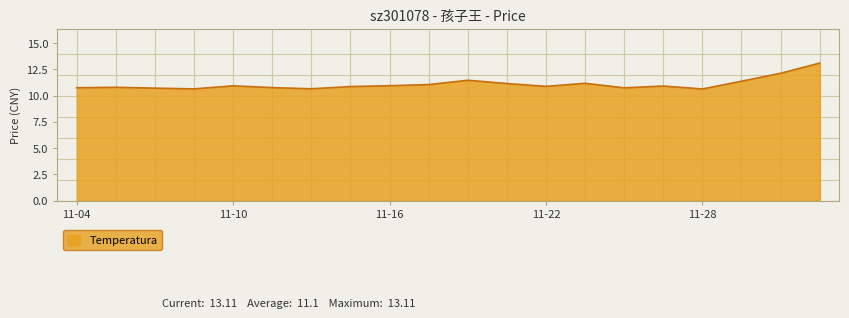

What is the maximum value shown in the chart?

13.1